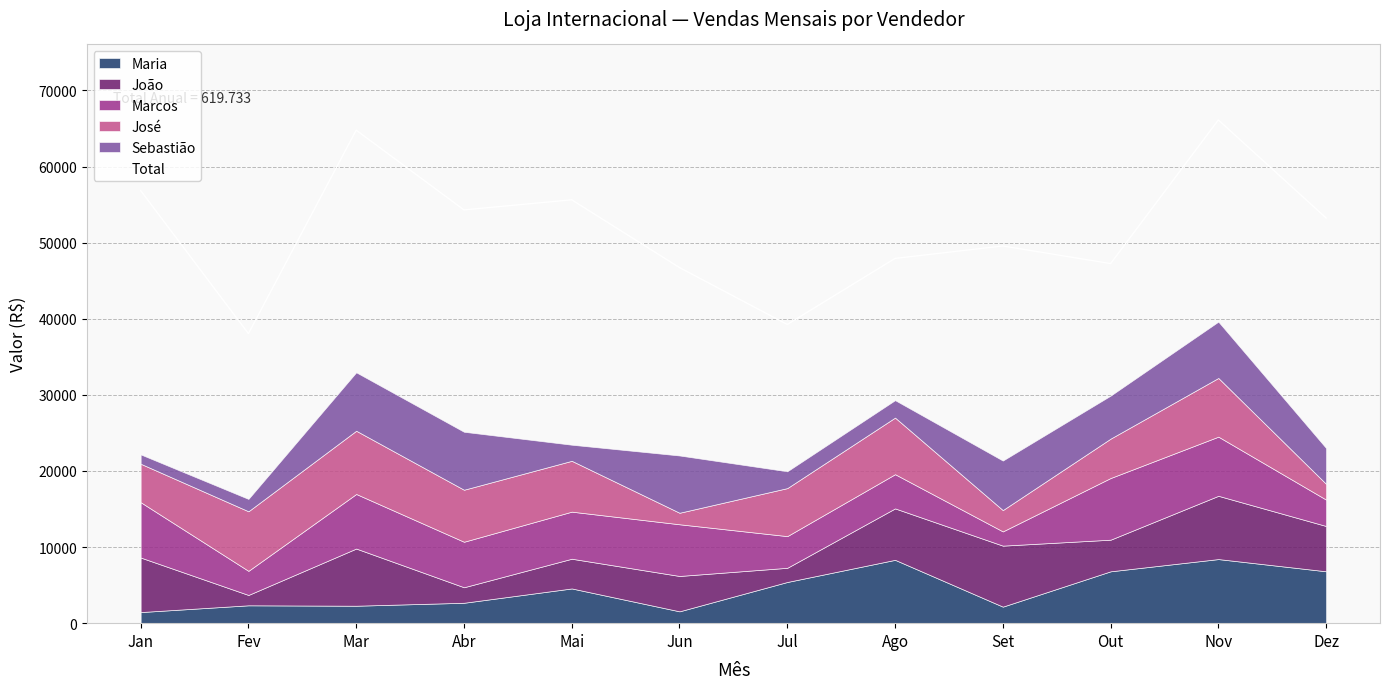

What is the greatest value displayed?

66129